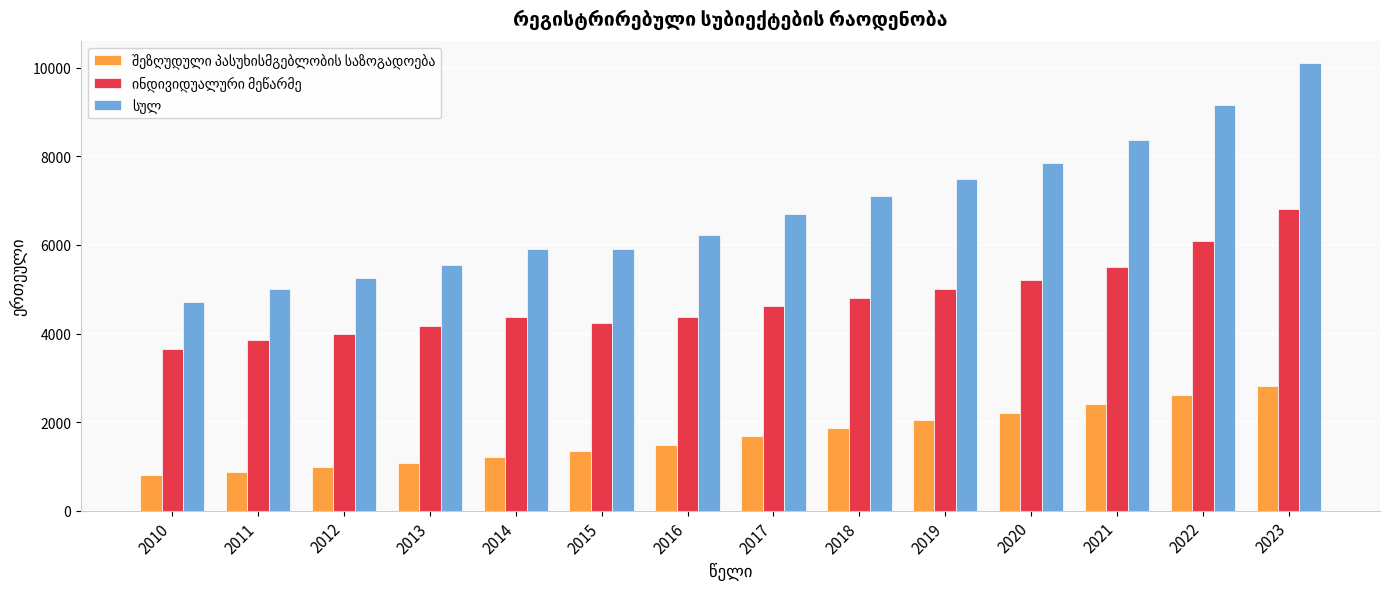

What is the minimum value shown in the chart?

807